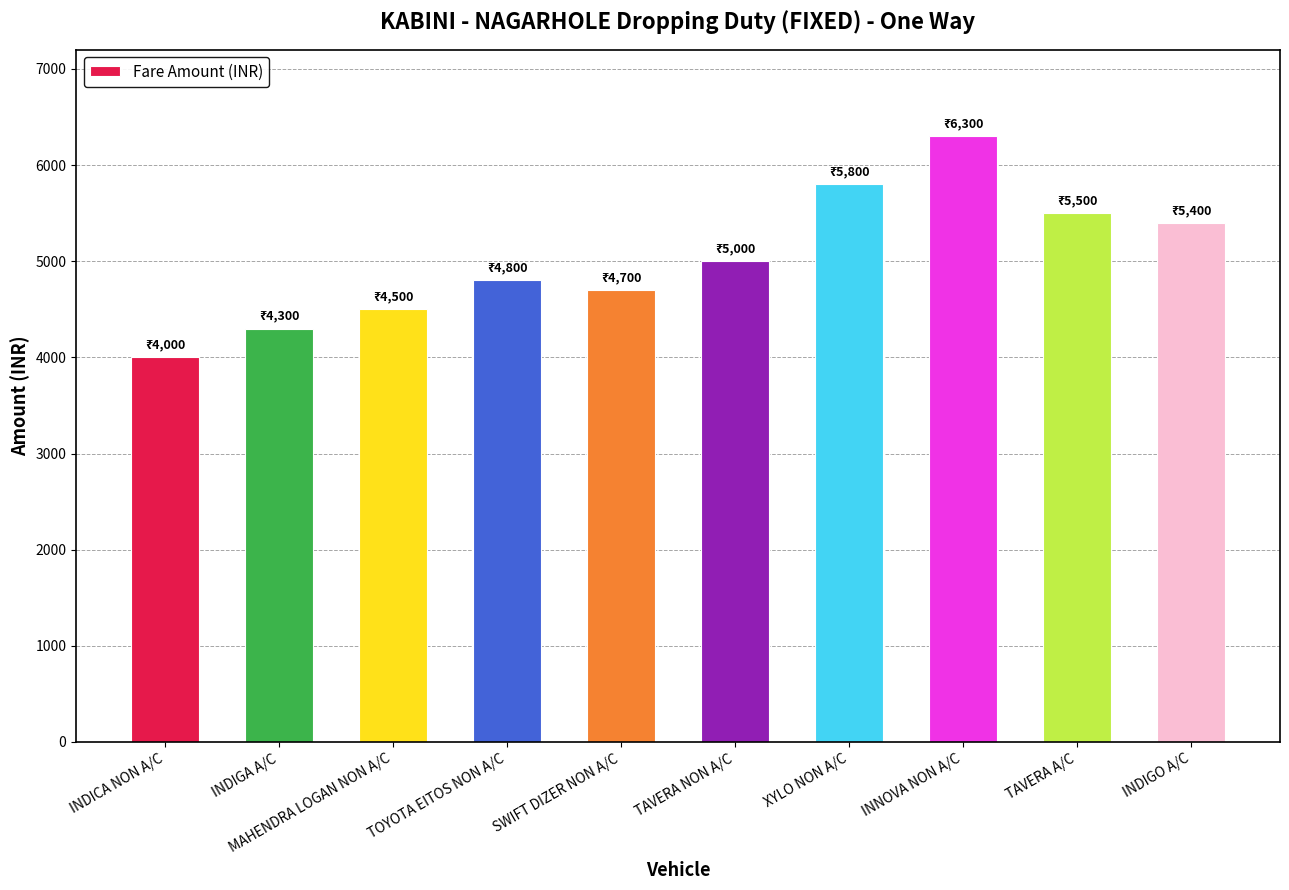

Where is the data nearest to the value 5150?

TAVERA NON A/C